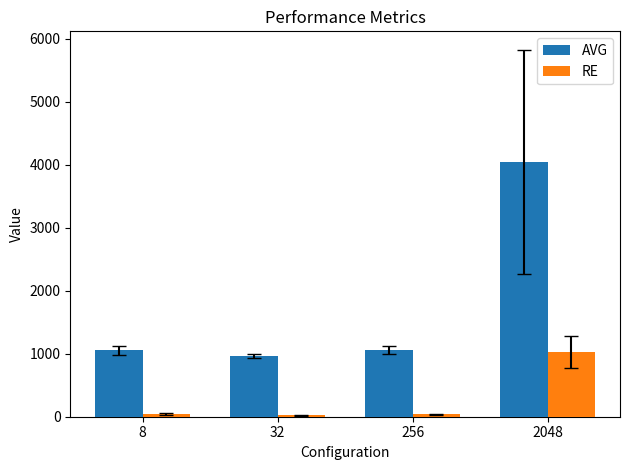

Rank the series by their maximum value, from lowest to highest.

RE, AVG